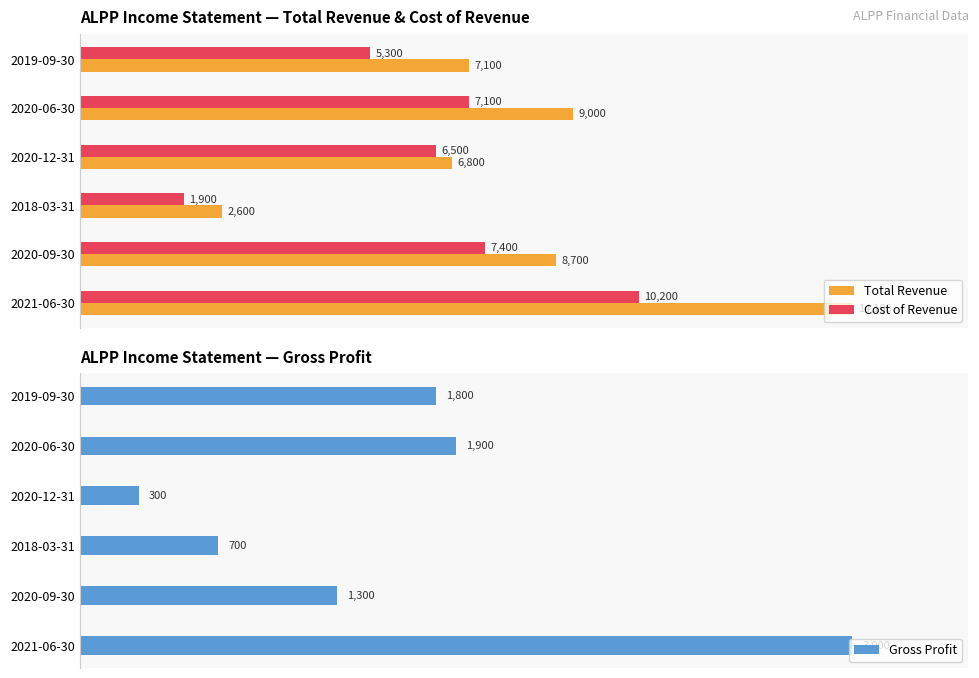

List the labels in order of Total Revenue value, smallest first.

2018-03-31, 2020-12-31, 2019-09-30, 2020-09-30, 2020-06-30, 2021-06-30